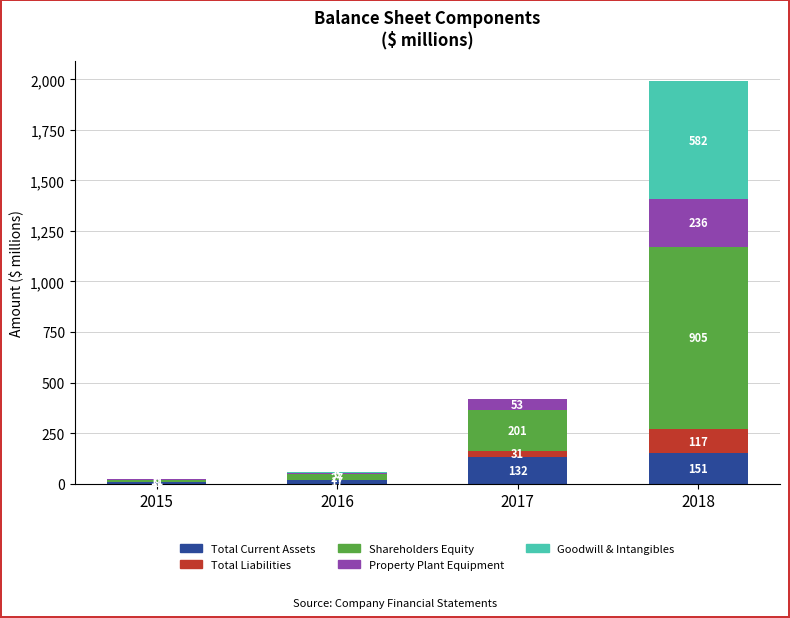

What is the highest value of the Total Current Assets series?

151